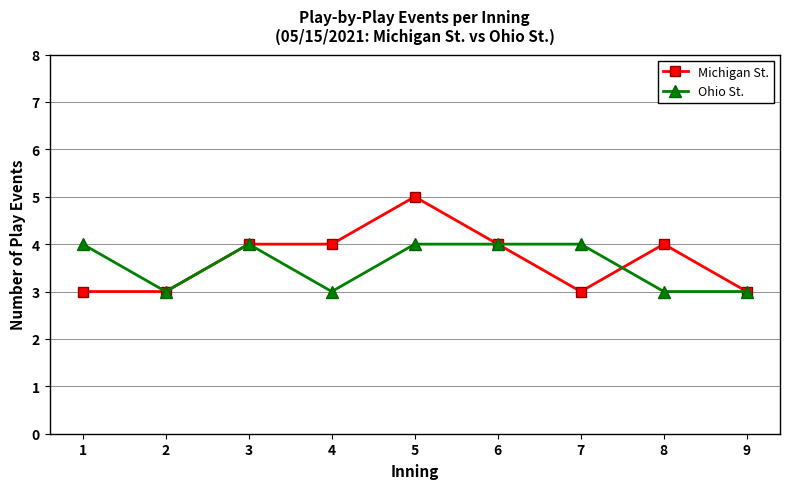

Rank the series at 1 from lowest to highest value.

Michigan St., Ohio St.